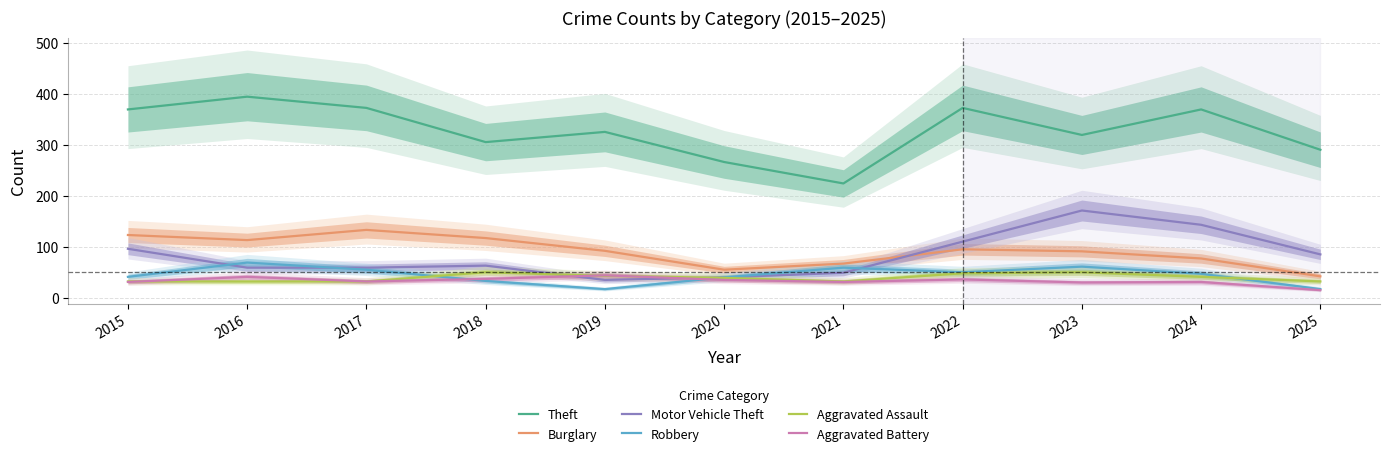

At how many categories does at least one series exceed 341?

5